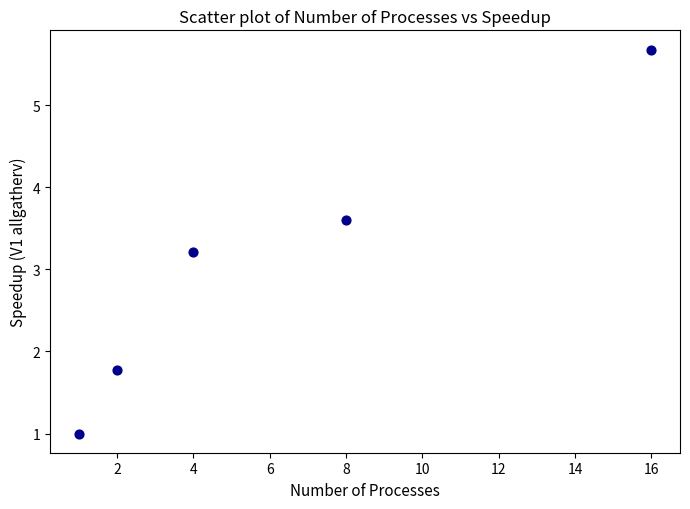

What is the range of Y values (max minus min)?

4.7